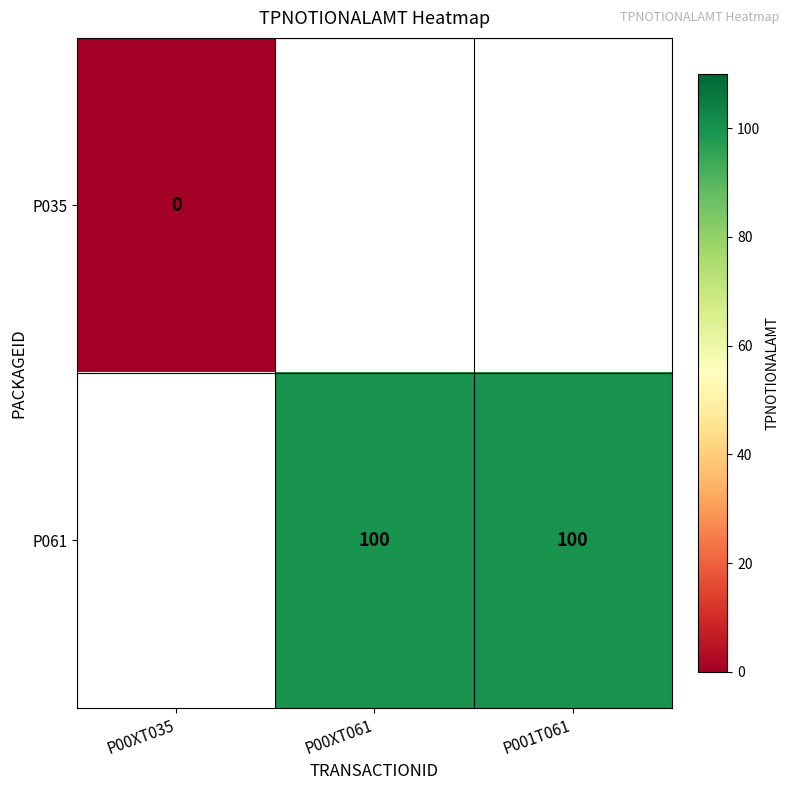

Which label corresponds to the smallest value in the chart?

P00XT035